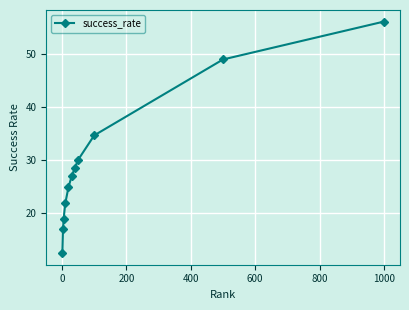

What is the value of the 7th point from the left?

28.6